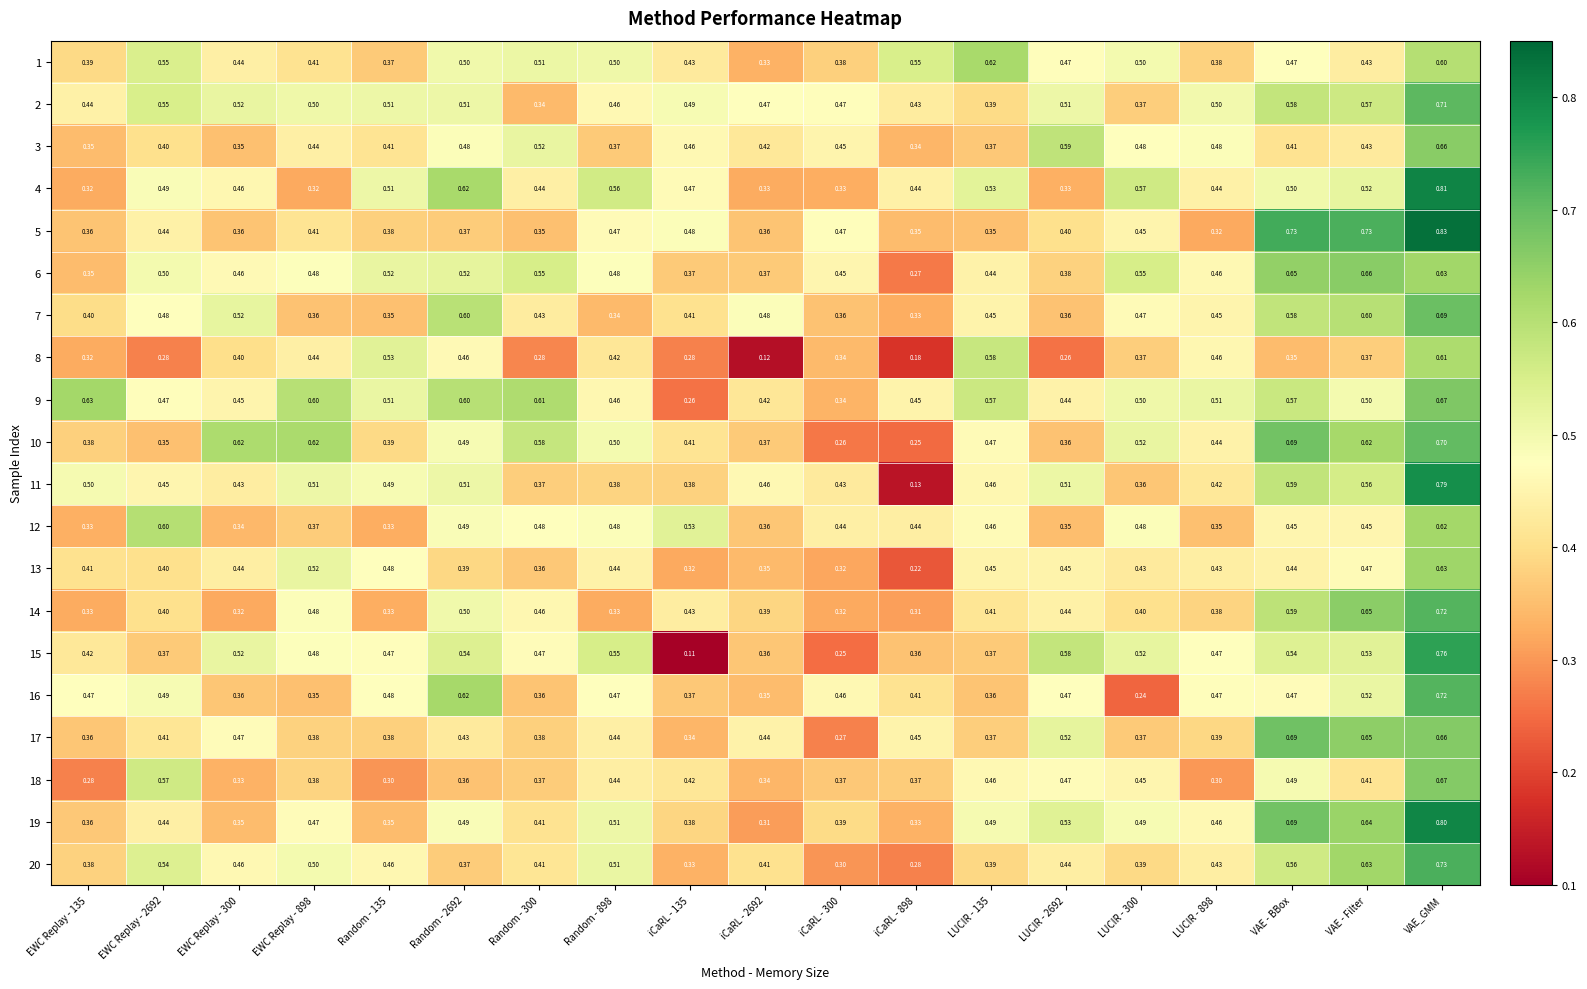

At which category is the sum across all series the highest?

VAE_GMM